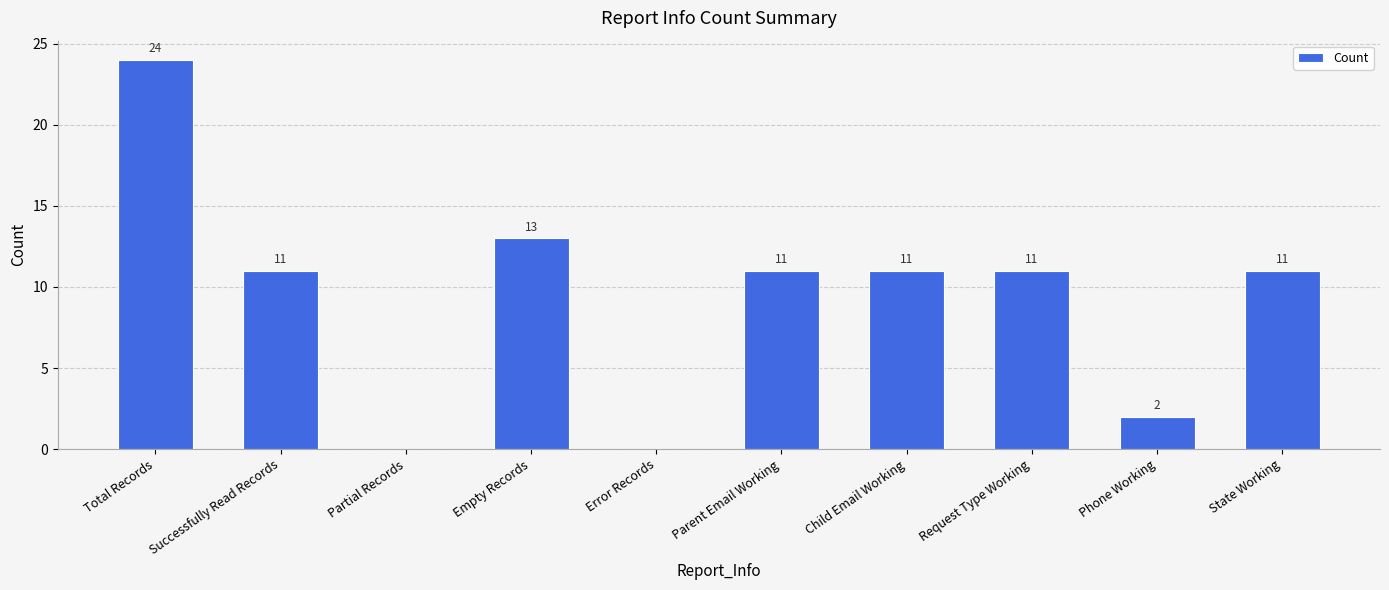

The value at Successfully Read Records is 20. True or false?

False